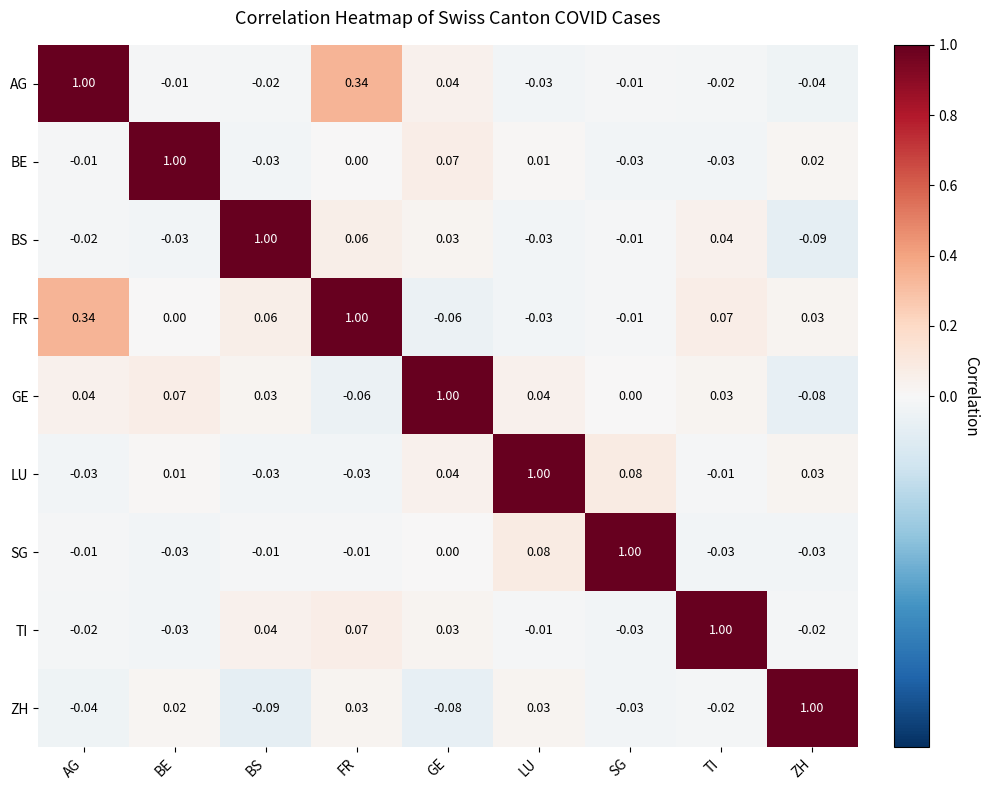

How many distinct data groups are displayed?

9